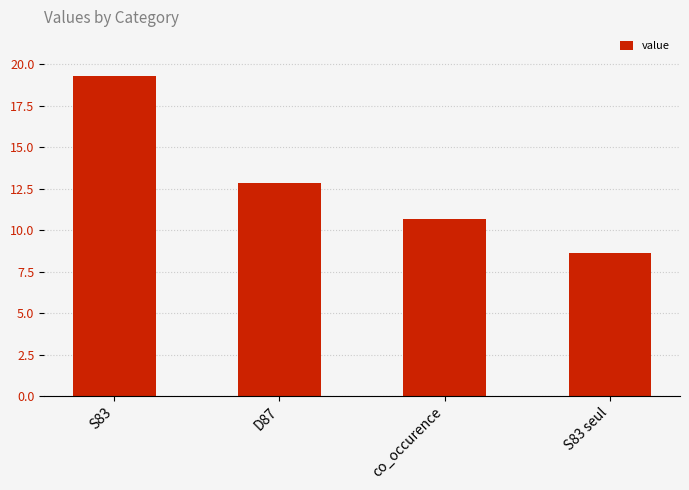

Which has a higher value, S83 or co_occurence?

S83